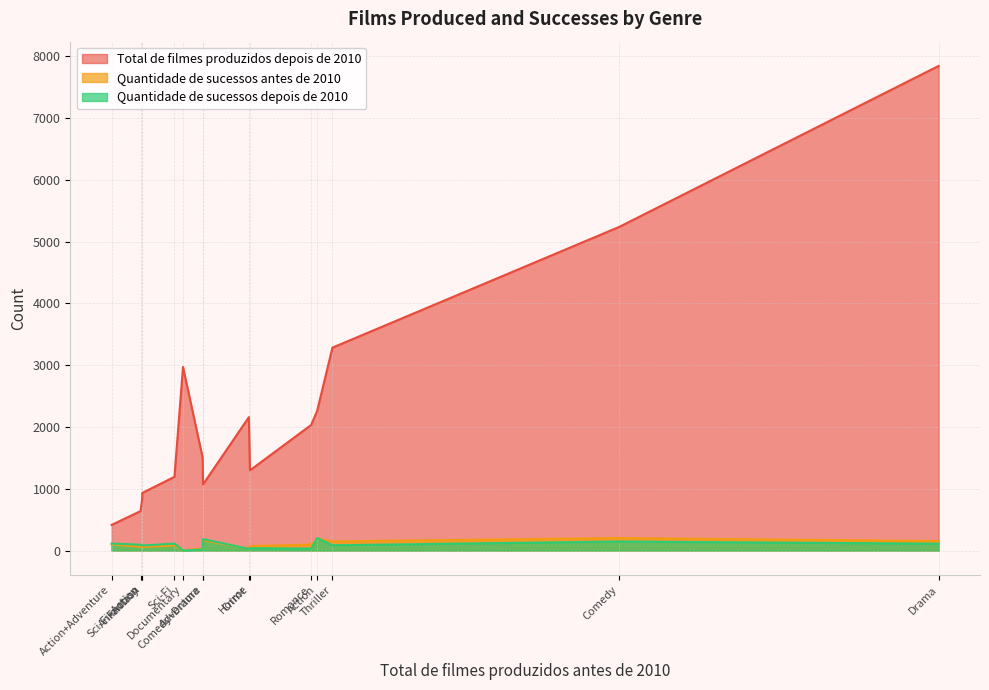

Where do Quantidade de sucessos depois de 2010 and Quantidade de sucessos antes de 2010 first cross each other?

Adventure and Comedy